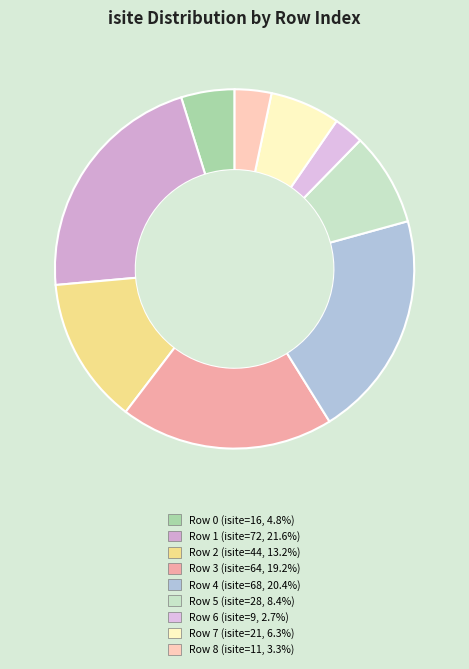

How many slices are in this pie chart?

9